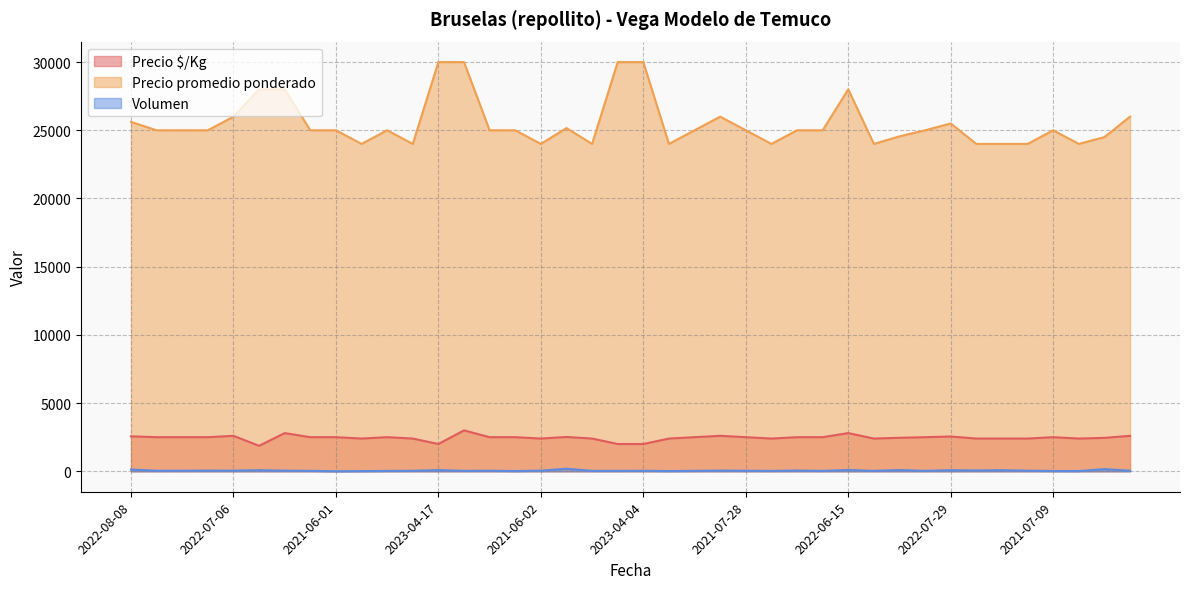

What are all the series names shown in the legend?

Precio $/Kg, Precio promedio ponderado, Volumen